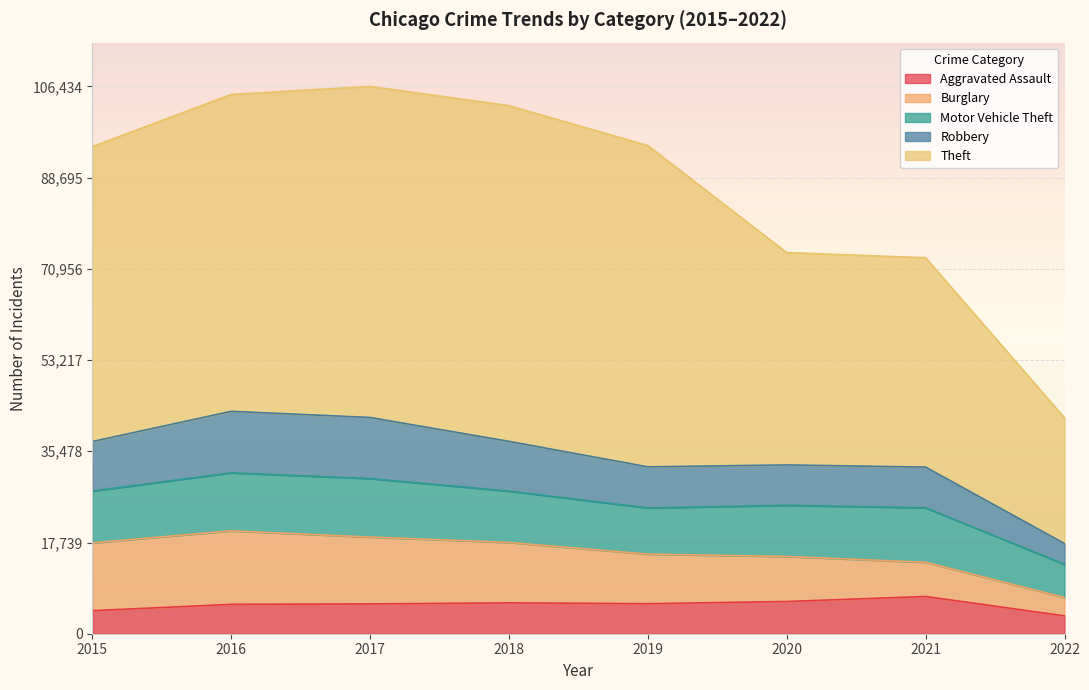

Is it true that Robbery equals 32825 at 2020?

True